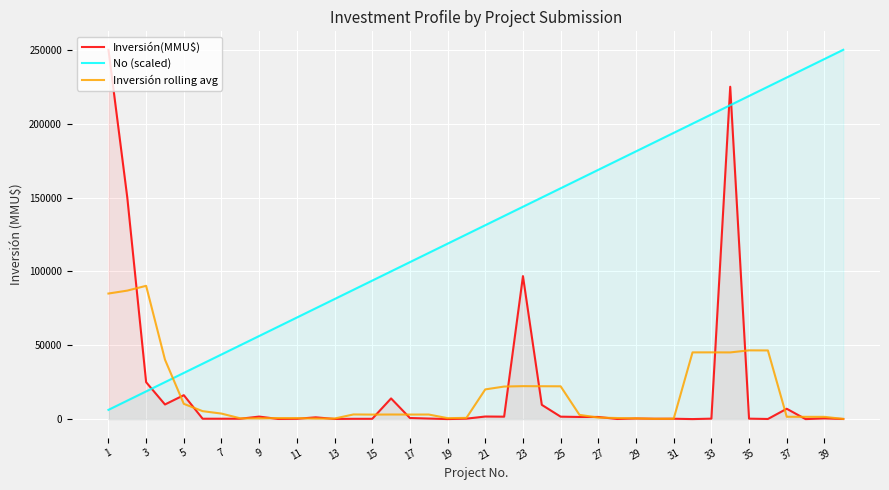

Where does the Inversión rolling avg series first go above 3089?

1